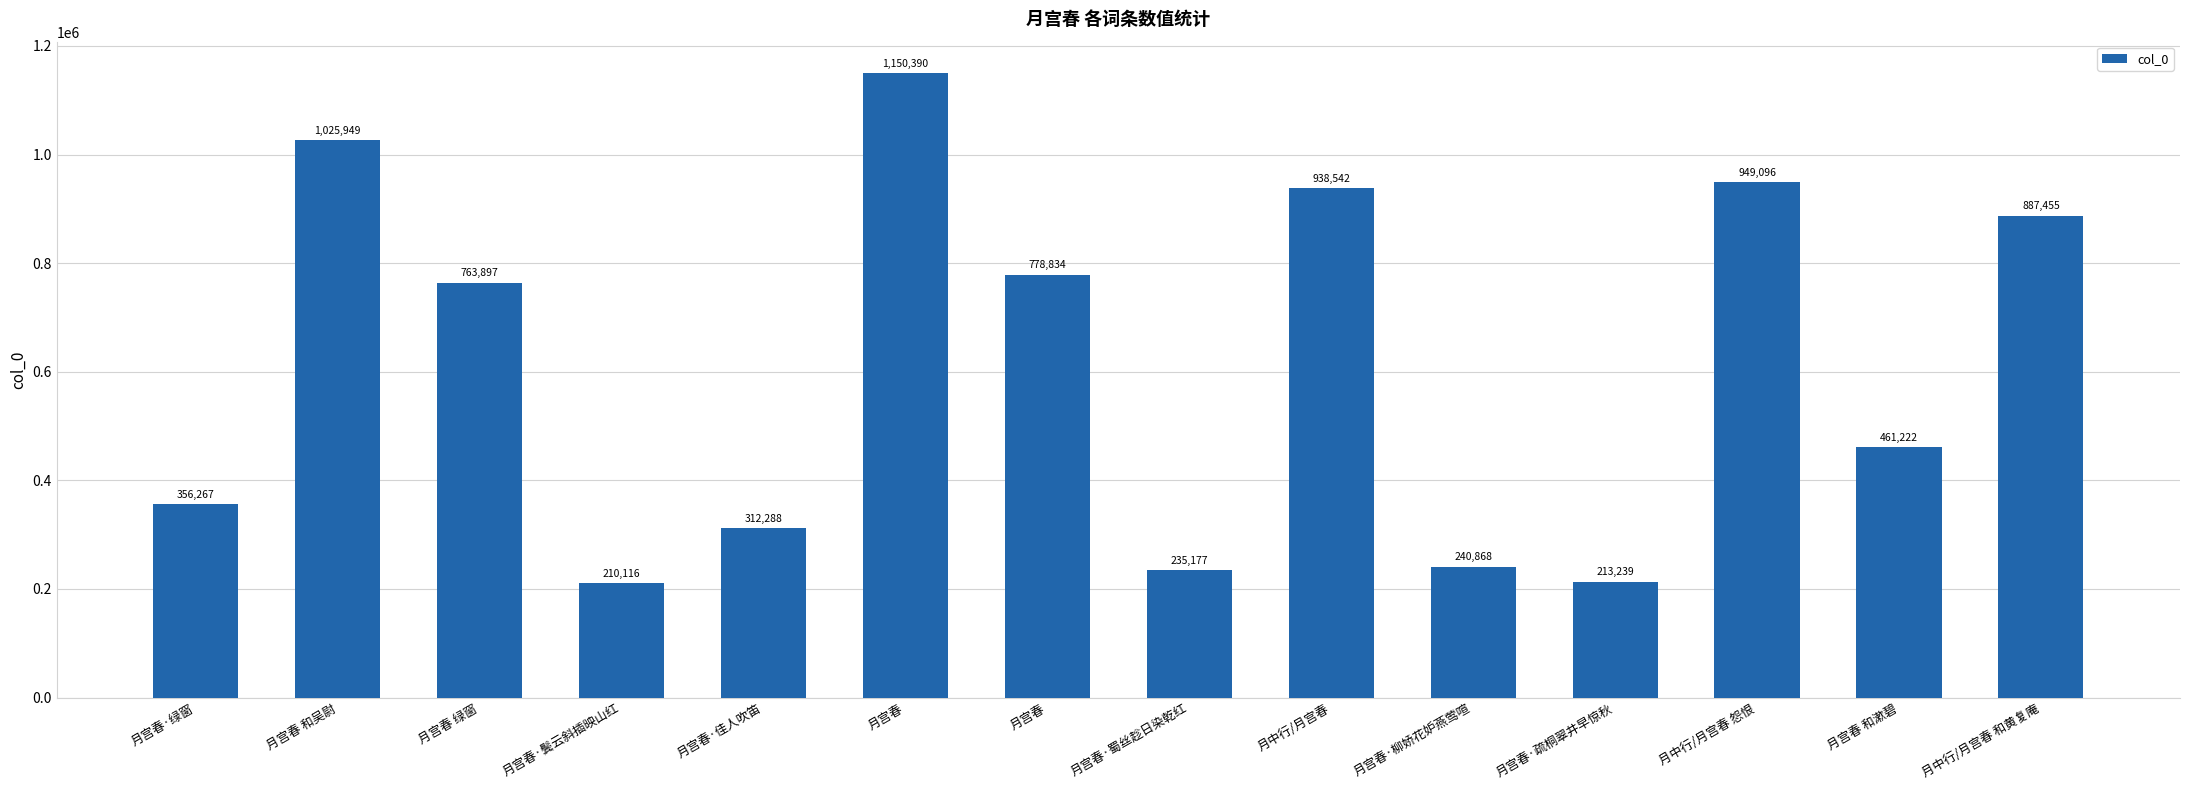

Rank the categories by value from highest to lowest.

月宫春, 月宫春 和吴尉, 月中行/月宫春 怨恨, 月中行/月宫春, 月中行/月宫春 和黄复庵, 月宫春, 月宫春 绿窗, 月宫春 和漱碧, 月宫春·绿窗, 月宫春·佳人吹笛, 月宫春·柳娇花妒燕莺喧, 月宫春·蜀丝趁日染乾红, 月宫春·疏桐翠井早惊秋, 月宫春·鬓云斜插映山红